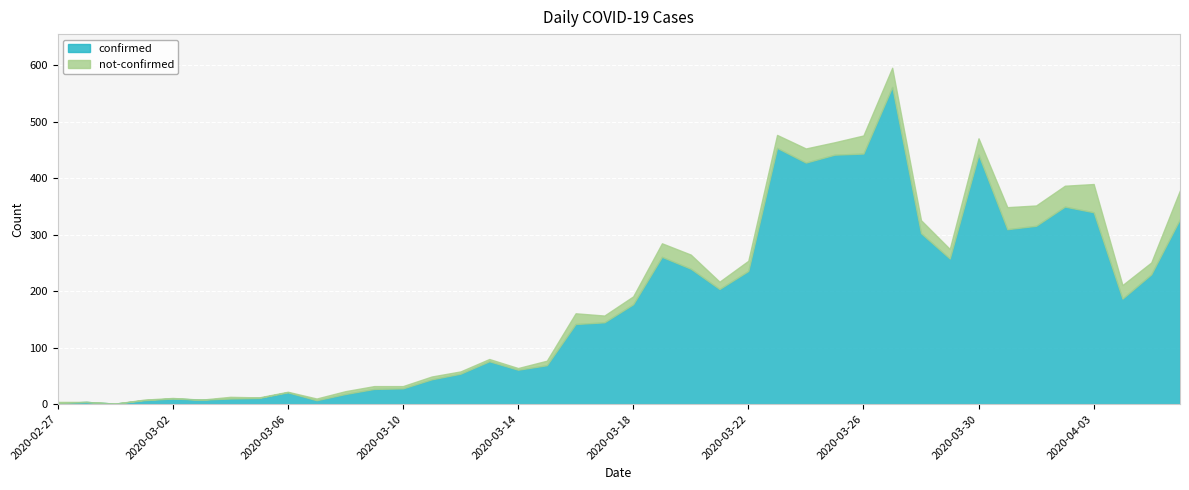

What are all the series names shown in the legend?

confirmed, not-confirmed